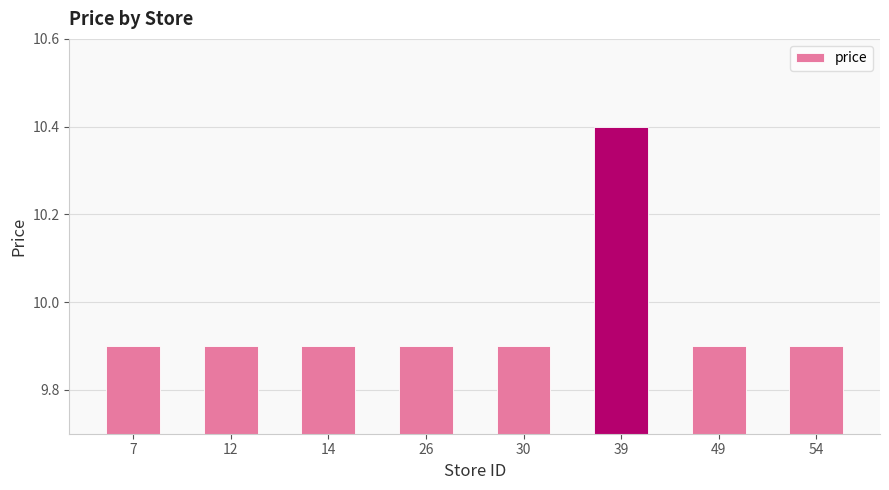

What is the minimum value shown in the chart?

9.9